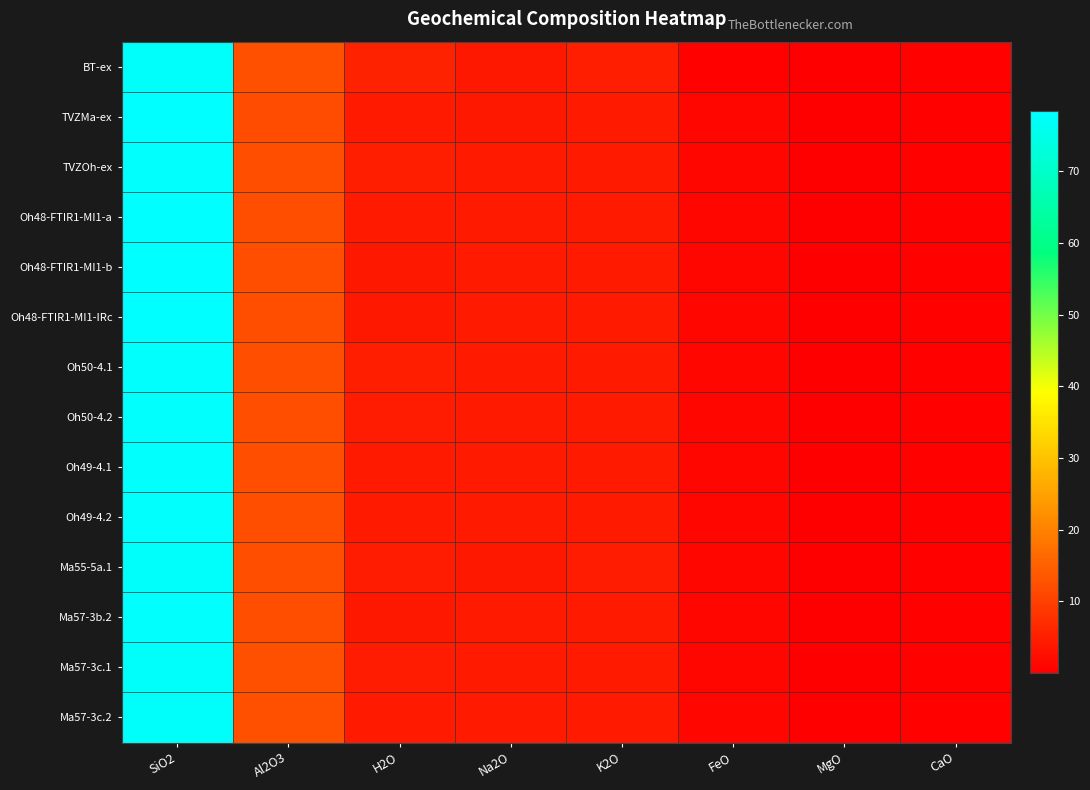

Which label corresponds to the smallest value in the chart?

MgO